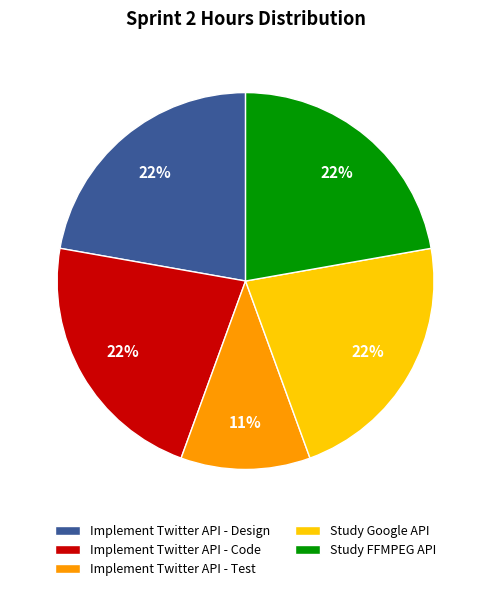

The Study FFMPEG API slice represents 11% of the pie. True or false?

False